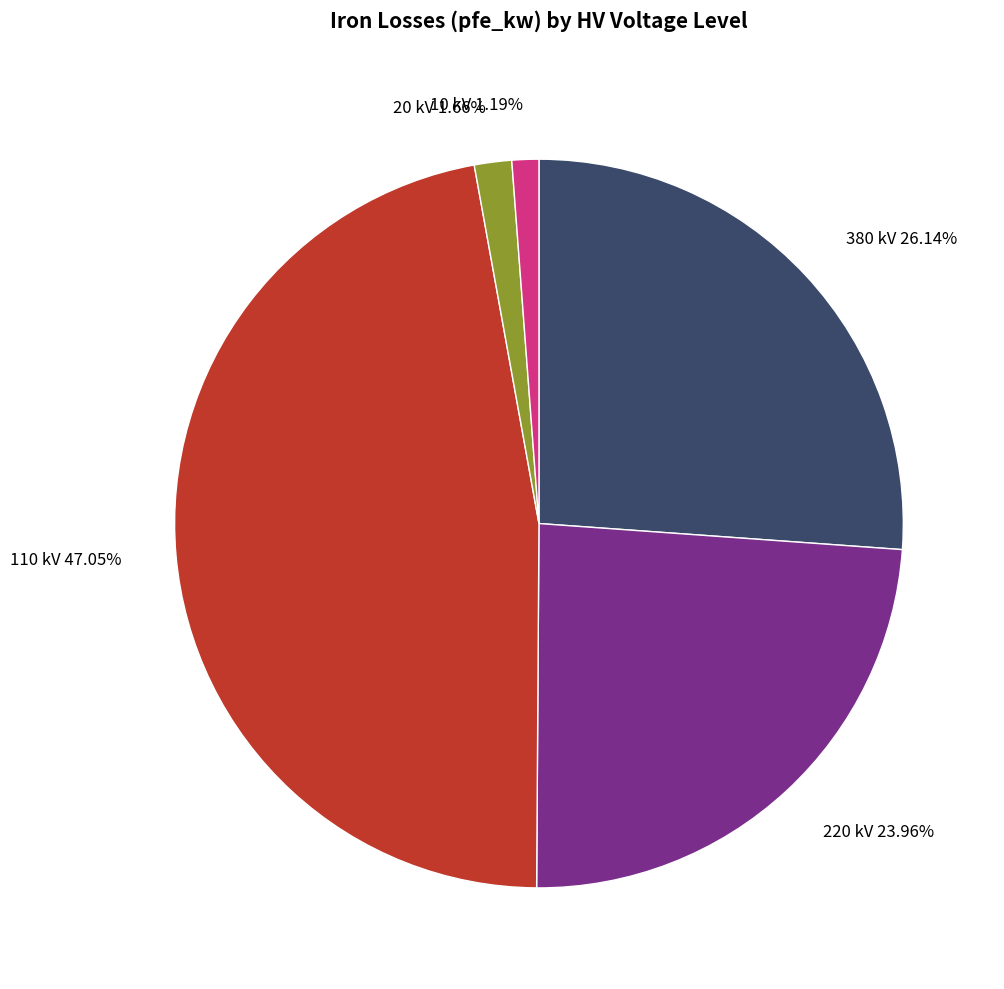

Does any single category account for the majority?

No